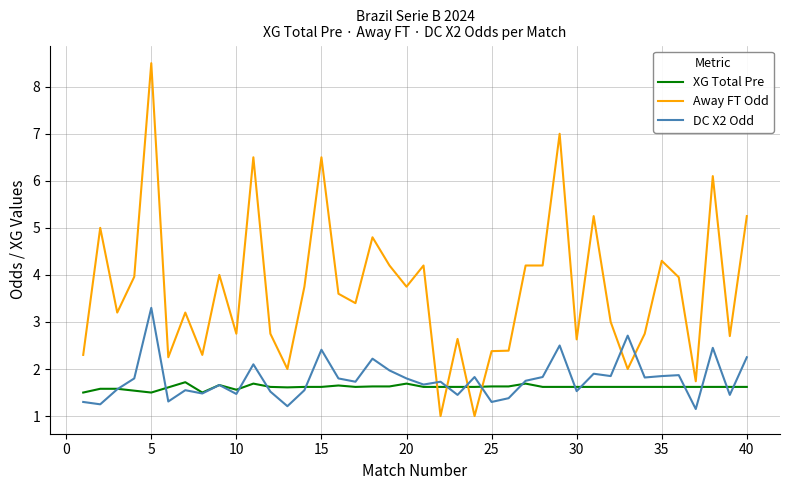

Which series has the widest spread of values?

Away FT Odd